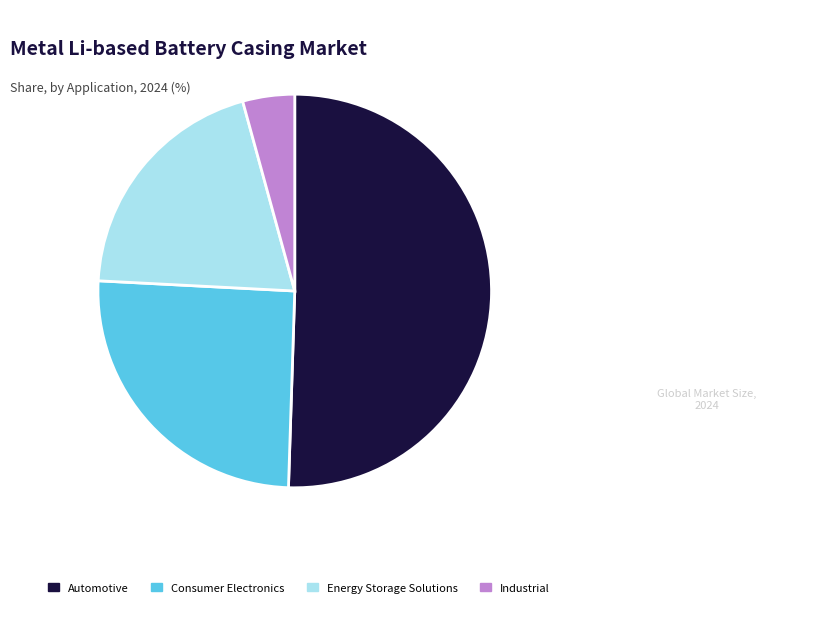

Which category has the smallest portion of the pie?

Industrial